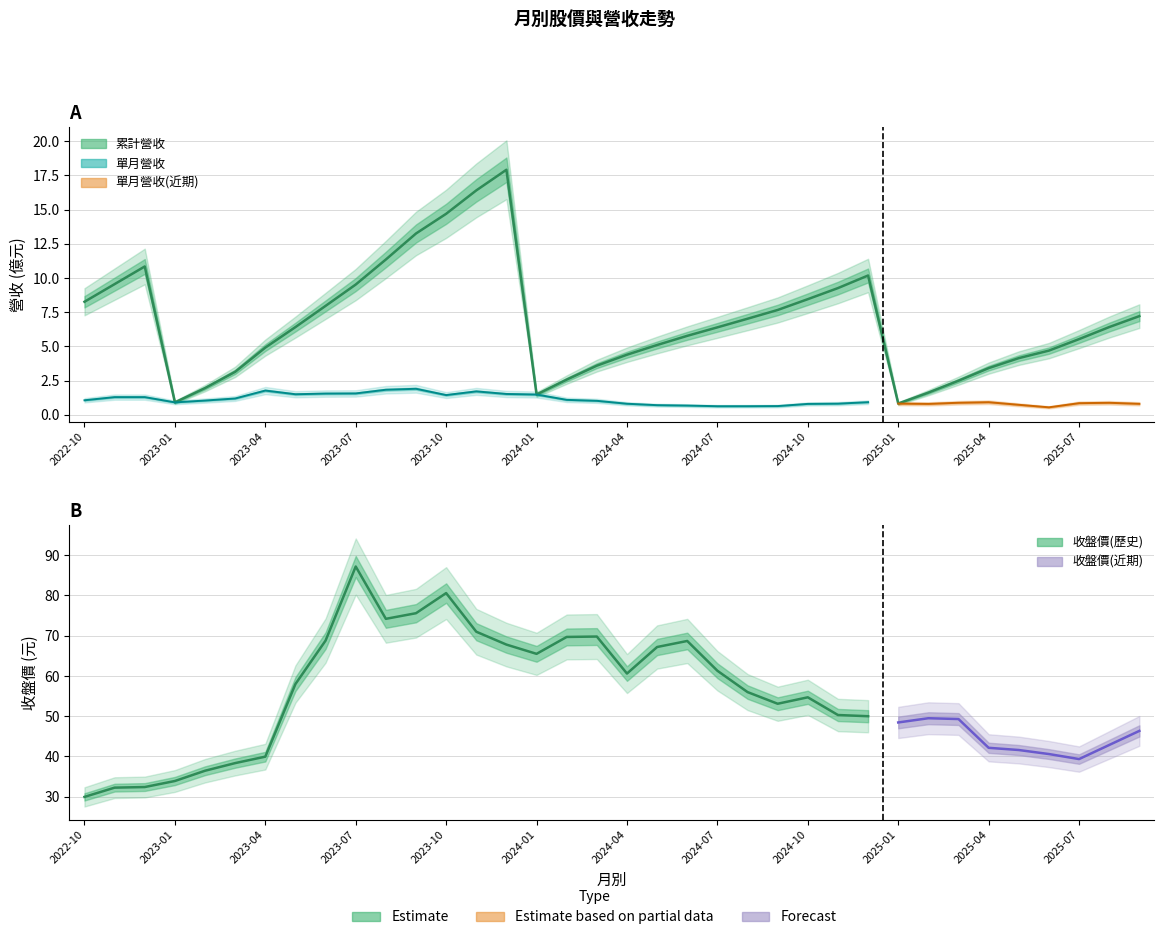

How many series are shown in this chart?

3